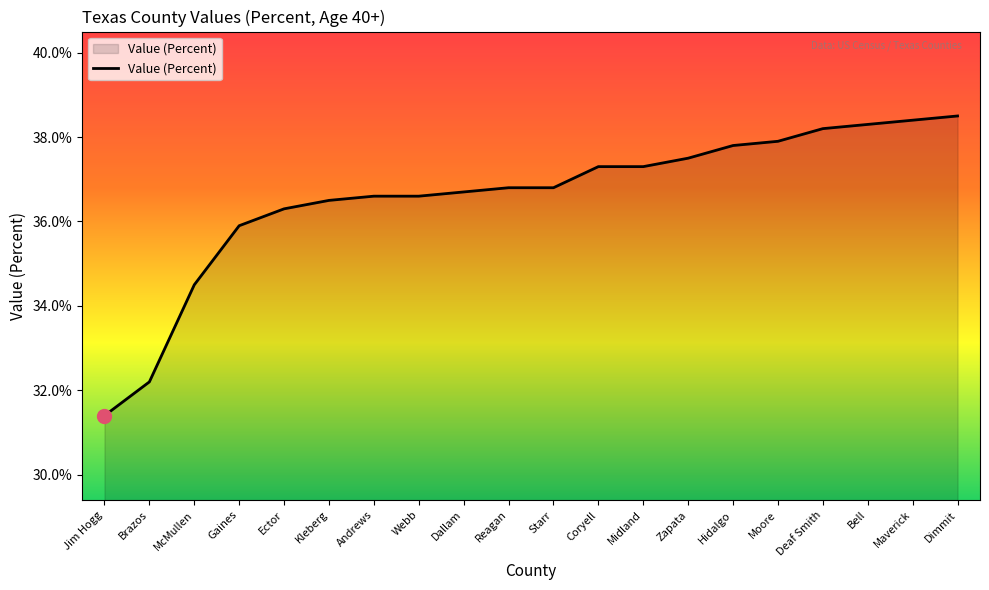

What is the sum of the values at Dallam and Gaines?

72.6